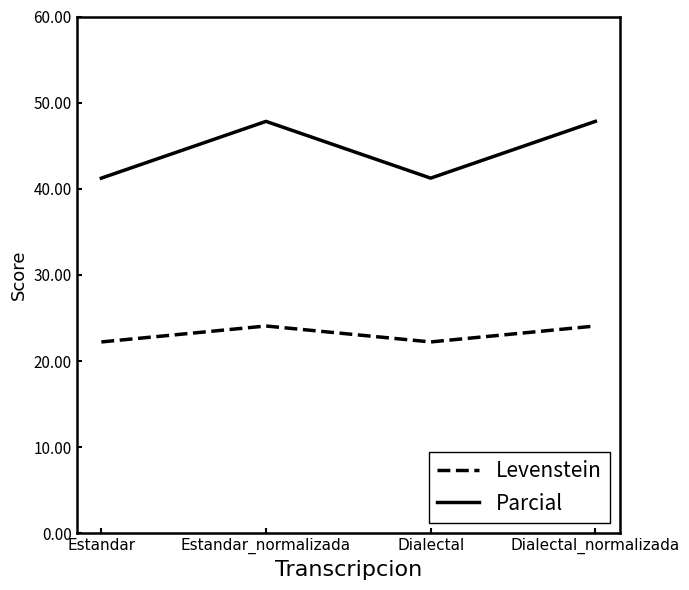

What is the difference between the Parcial values at Estandar_normalizada and Dialectal?

6.6